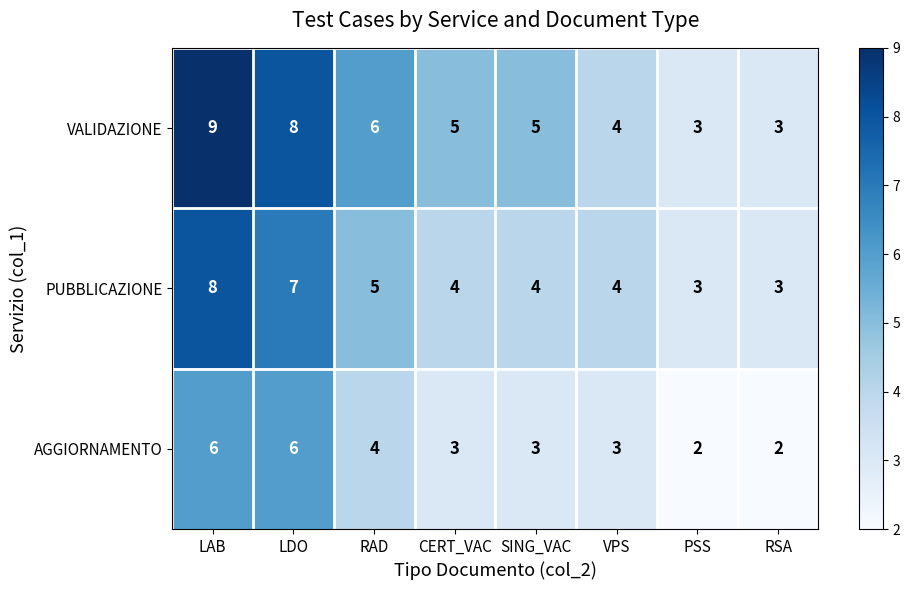

The AGGIORNAMENTO series shows 1 at CERT_VAC. True or false?

False